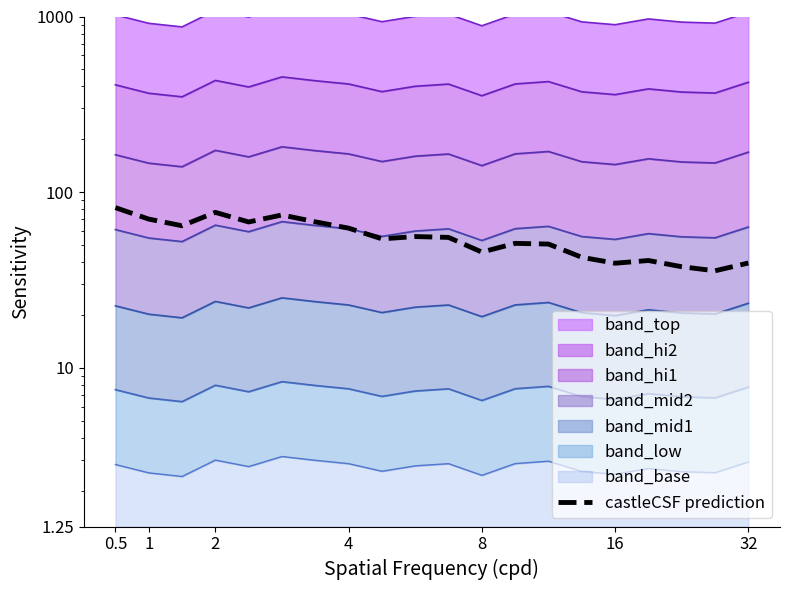

Does the chart display data point markers on the line(s)?

No